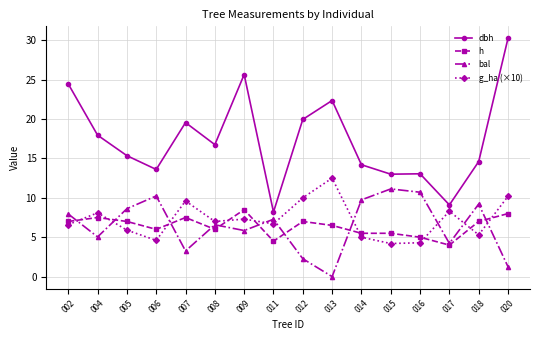

True or false: dbh and h intersect in this chart.

False